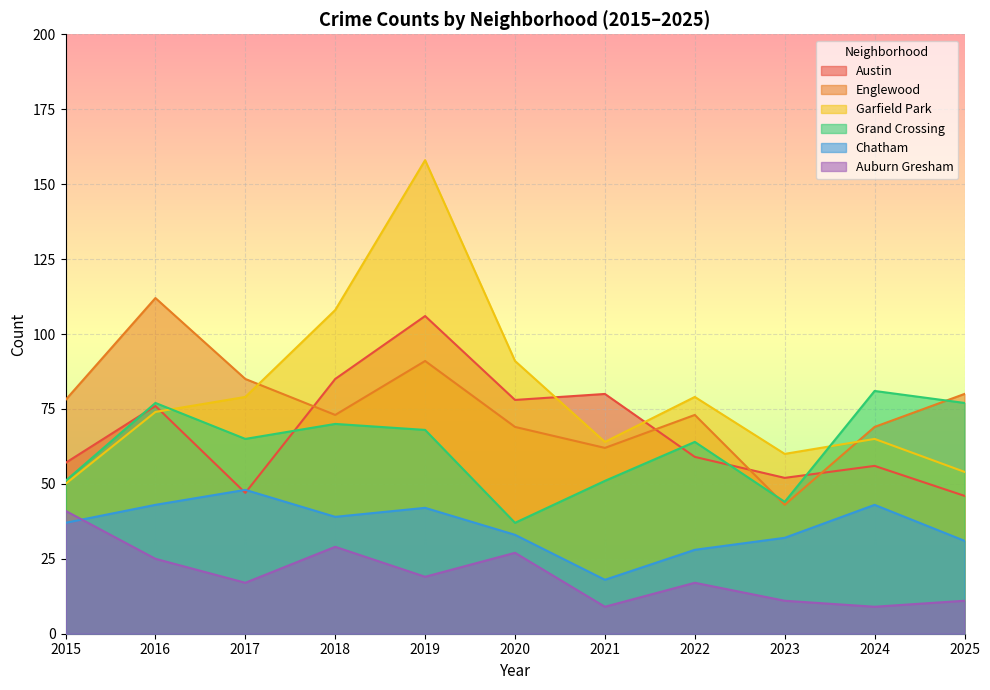

What is the difference between the maximum and minimum values in the Austin series?

60